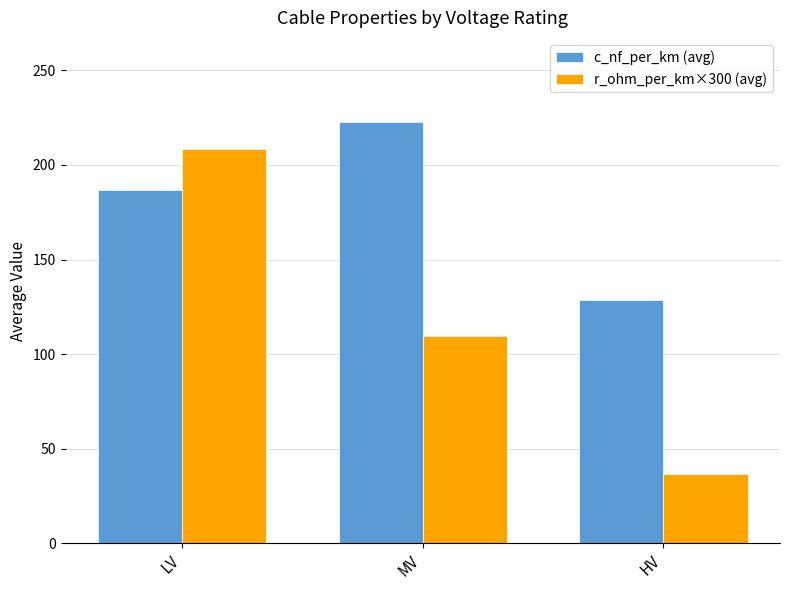

Rank the series by their average value, from highest to lowest.

c_nf_per_km (avg), r_ohm_per_km×300 (avg)